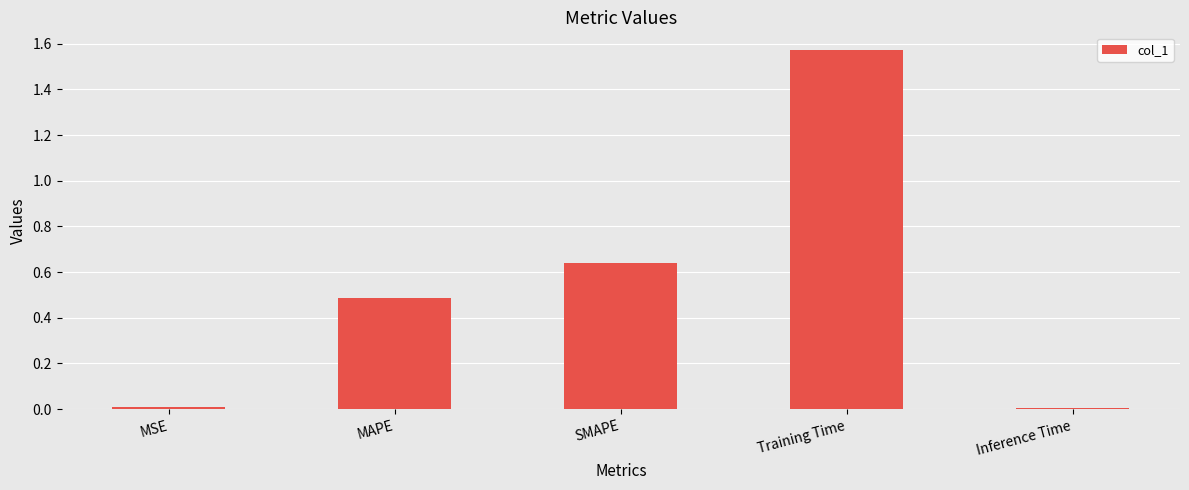

The chart shows a value of 0.0 at MSE. True or false?

True